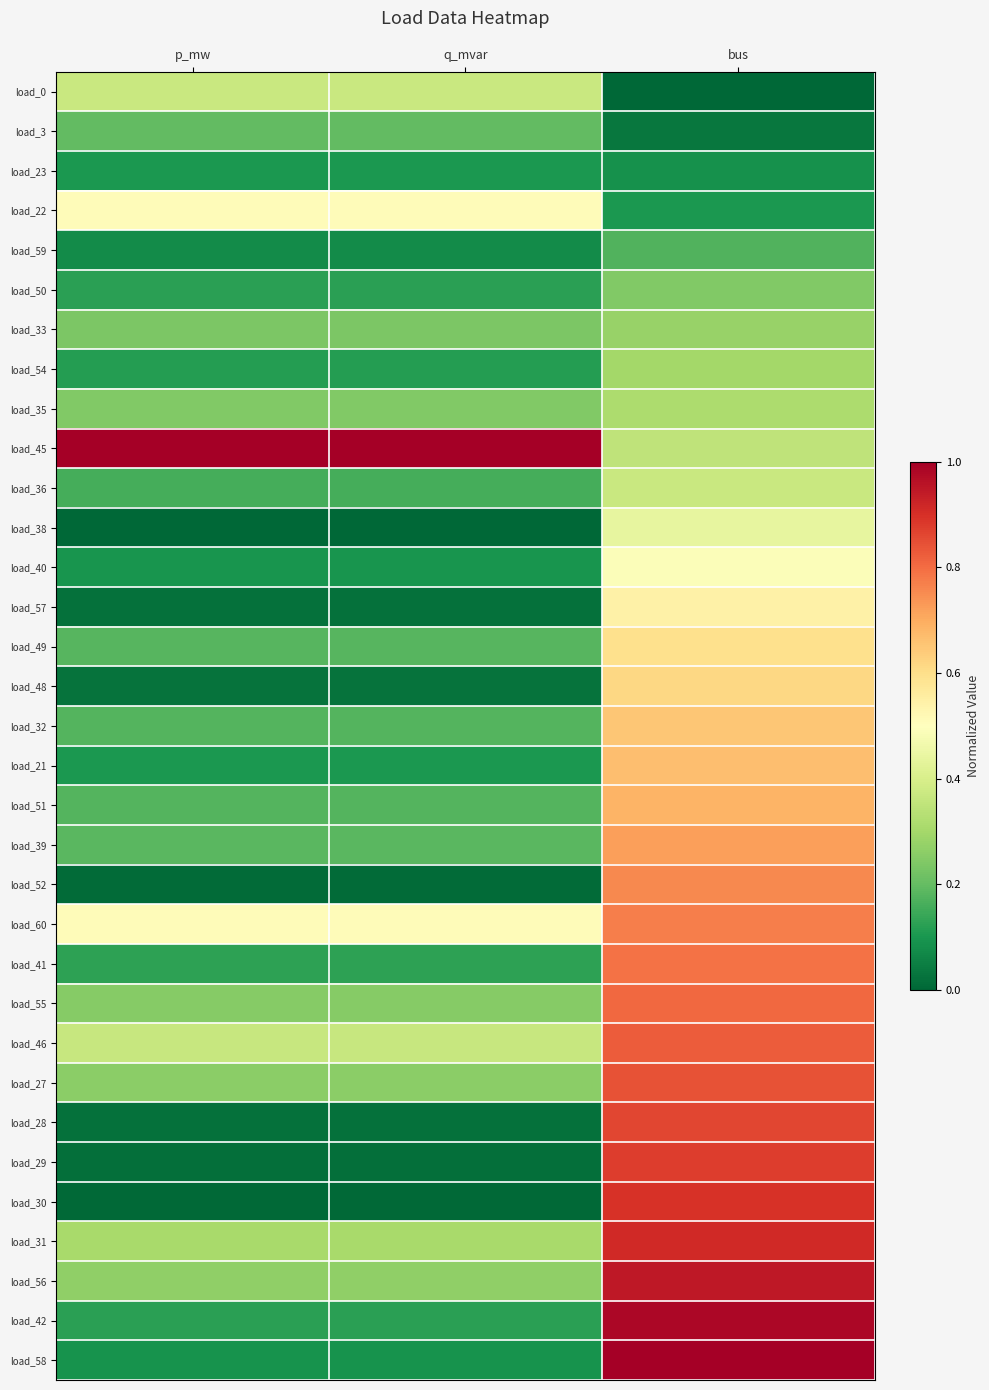

Reading left to right, what are all the values shown in this chart?

load_0: p_mw=0.4	q_mvar=0.4	bus=0.0
load_3: p_mw=0.2	q_mvar=0.2	bus=0.0
load_23: p_mw=0.1	q_mvar=0.1	bus=0.1
load_22: p_mw=0.5	q_mvar=0.5	bus=0.1
load_59: p_mw=0.1	q_mvar=0.1	bus=0.2
load_50: p_mw=0.1	q_mvar=0.1	bus=0.2
load_33: p_mw=0.2	q_mvar=0.2	bus=0.3
load_54: p_mw=0.1	q_mvar=0.1	bus=0.3
load_35: p_mw=0.2	q_mvar=0.2	bus=0.3
load_45: p_mw=1.0	q_mvar=1.0	bus=0.4
load_36: p_mw=0.2	q_mvar=0.2	bus=0.4
load_38: p_mw=0.0	q_mvar=0.0	bus=0.4
load_40: p_mw=0.1	q_mvar=0.1	bus=0.5
load_57: p_mw=0.0	q_mvar=0.0	bus=0.5
load_49: p_mw=0.2	q_mvar=0.2	bus=0.6
load_48: p_mw=0.0	q_mvar=0.0	bus=0.6
load_32: p_mw=0.2	q_mvar=0.2	bus=0.6
load_21: p_mw=0.1	q_mvar=0.1	bus=0.7
load_51: p_mw=0.2	q_mvar=0.2	bus=0.7
load_39: p_mw=0.2	q_mvar=0.2	bus=0.7
load_52: p_mw=0.0	q_mvar=0.0	bus=0.8
load_60: p_mw=0.5	q_mvar=0.5	bus=0.8
load_41: p_mw=0.1	q_mvar=0.1	bus=0.8
load_55: p_mw=0.3	q_mvar=0.3	bus=0.8
load_46: p_mw=0.4	q_mvar=0.4	bus=0.8
load_27: p_mw=0.3	q_mvar=0.3	bus=0.8
load_28: p_mw=0.0	q_mvar=0.0	bus=0.9
load_29: p_mw=0.0	q_mvar=0.0	bus=0.9
load_30: p_mw=0.0	q_mvar=0.0	bus=0.9
load_31: p_mw=0.3	q_mvar=0.3	bus=0.9
load_56: p_mw=0.3	q_mvar=0.3	bus=0.9
load_42: p_mw=0.1	q_mvar=0.1	bus=1.0
load_58: p_mw=0.1	q_mvar=0.1	bus=1.0